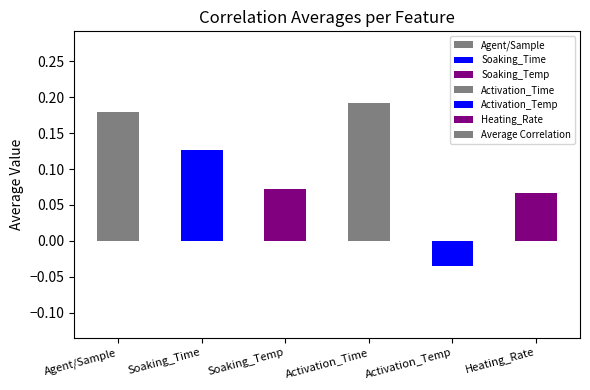

Between Soaking_Temp and Soaking_Time, which is larger?

Soaking_Time